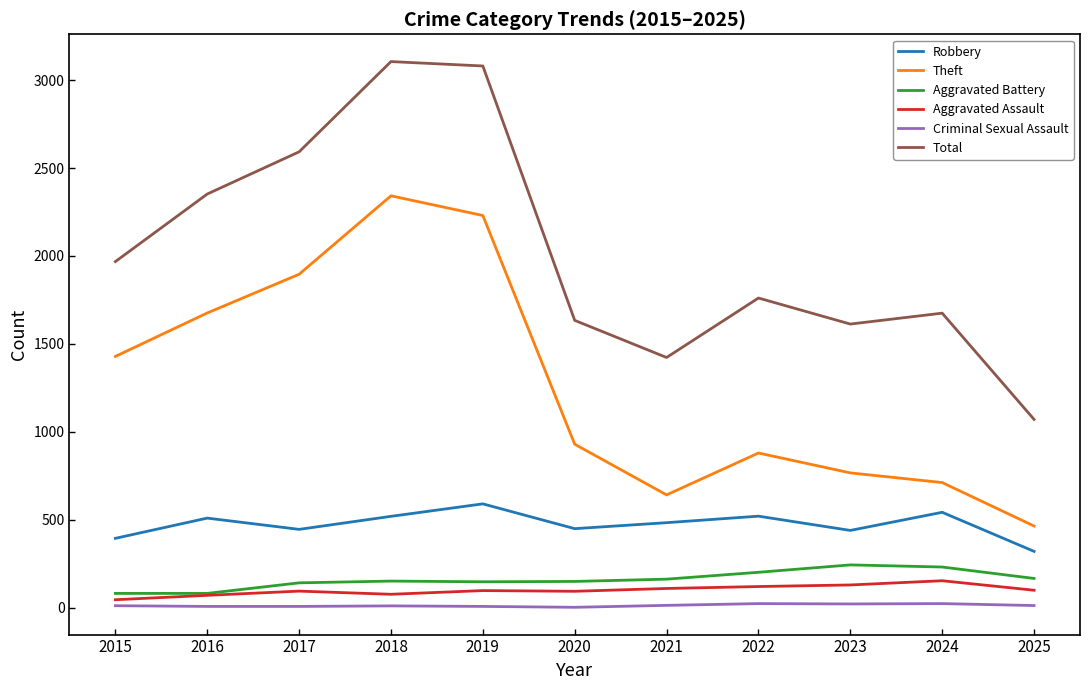

True or false: Criminal Sexual Assault and Aggravated Battery cross at least once.

False